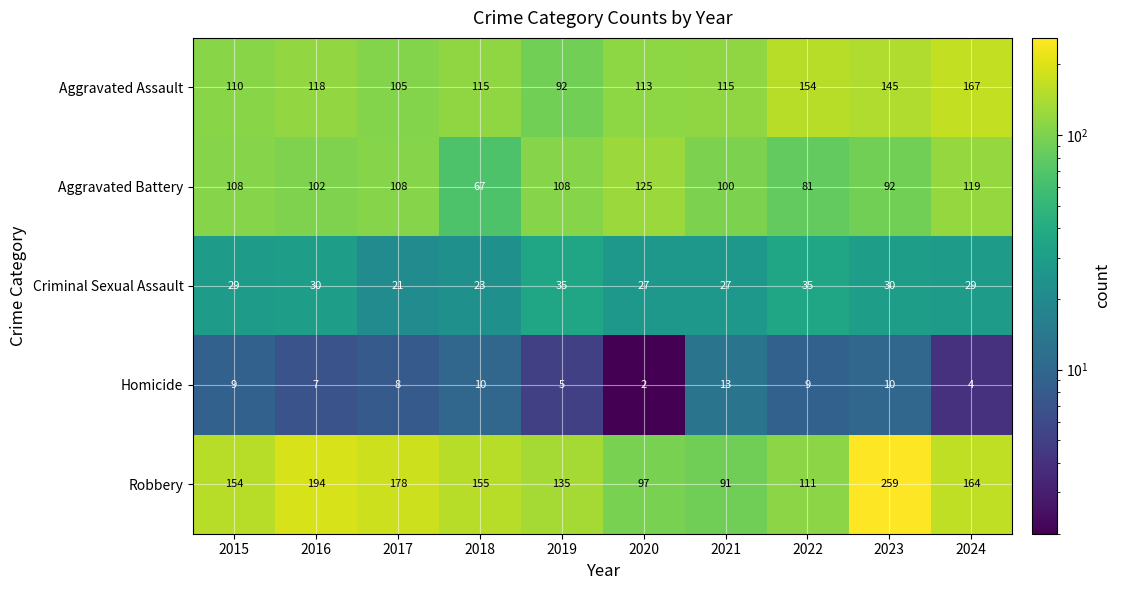

How many series are shown in this chart?

5